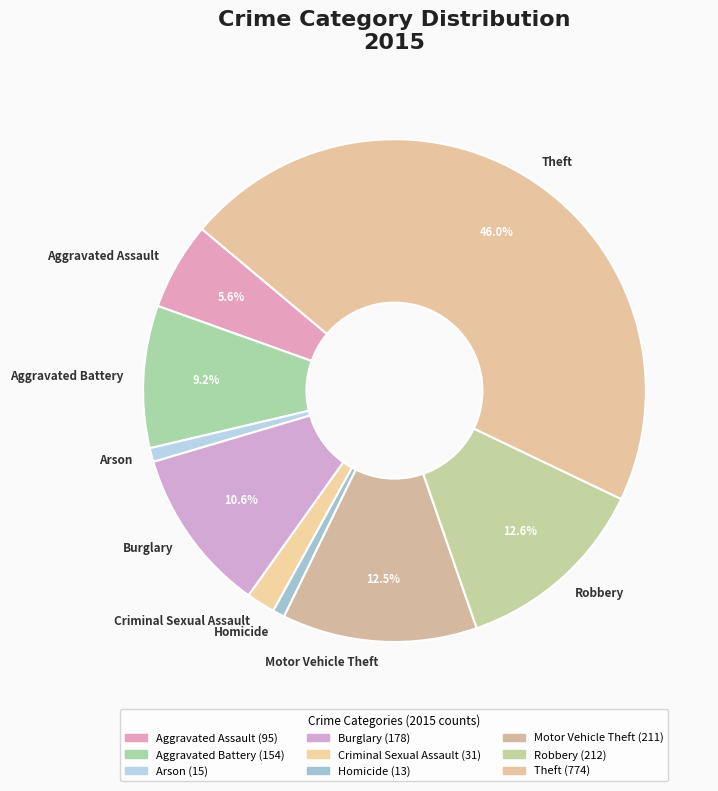

Which category has the biggest portion of the pie?

Theft